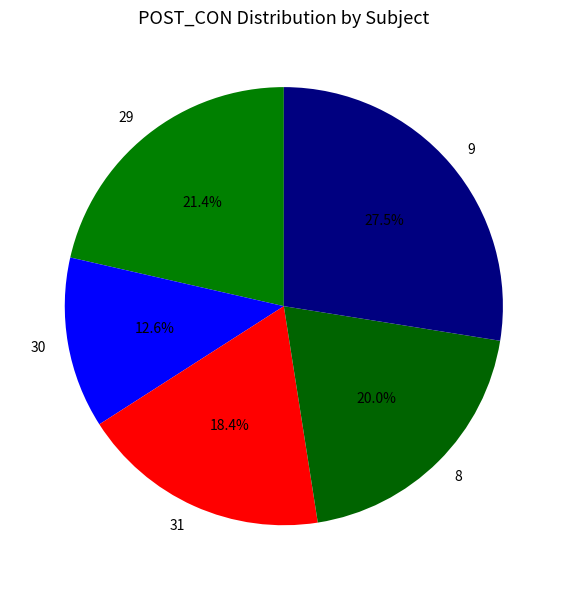

Which category has the smallest portion of the pie?

30